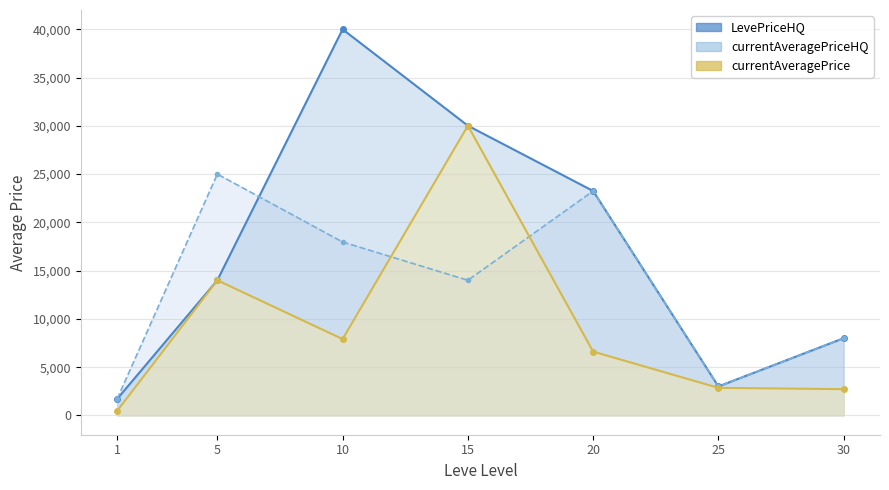

Which category has the highest value across all series?

10